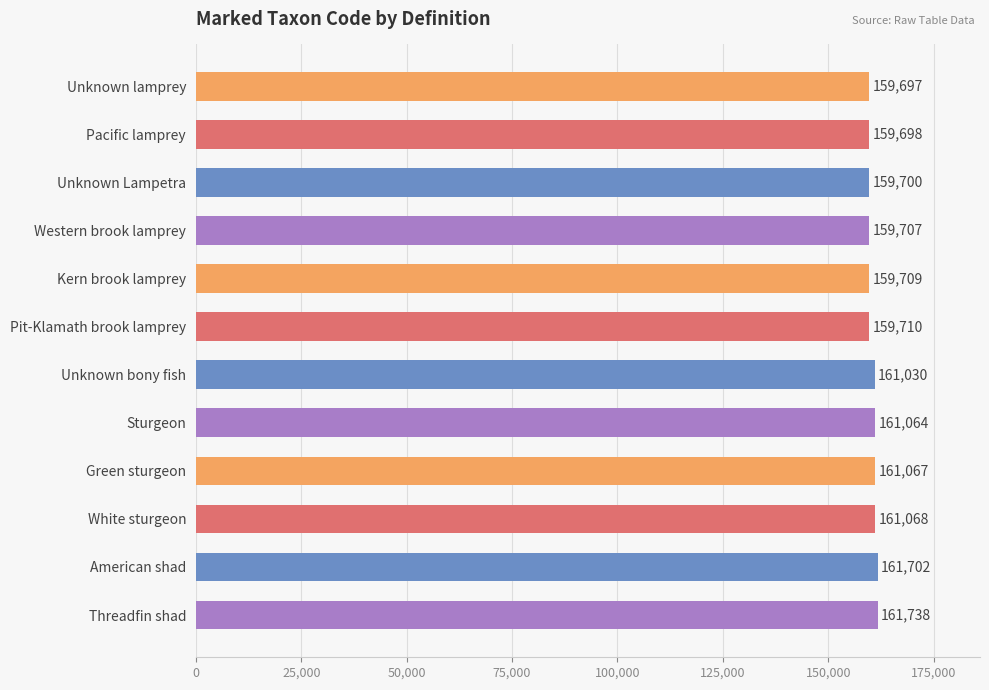

List the labels in order of value, largest first.

Threadfin shad, American shad, White sturgeon, Green sturgeon, Sturgeon, Unknown bony fish, Pit-Klamath brook lamprey, Kern brook lamprey, Western brook lamprey, Unknown Lampetra, Pacific lamprey, Unknown lamprey